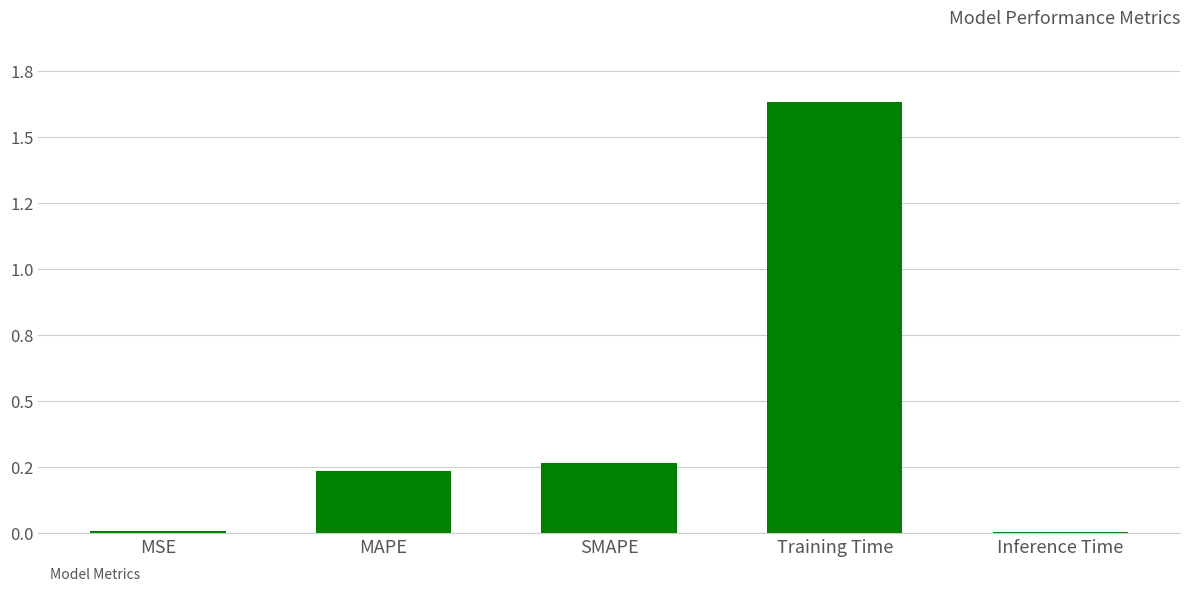

Are the bars horizontal?

No